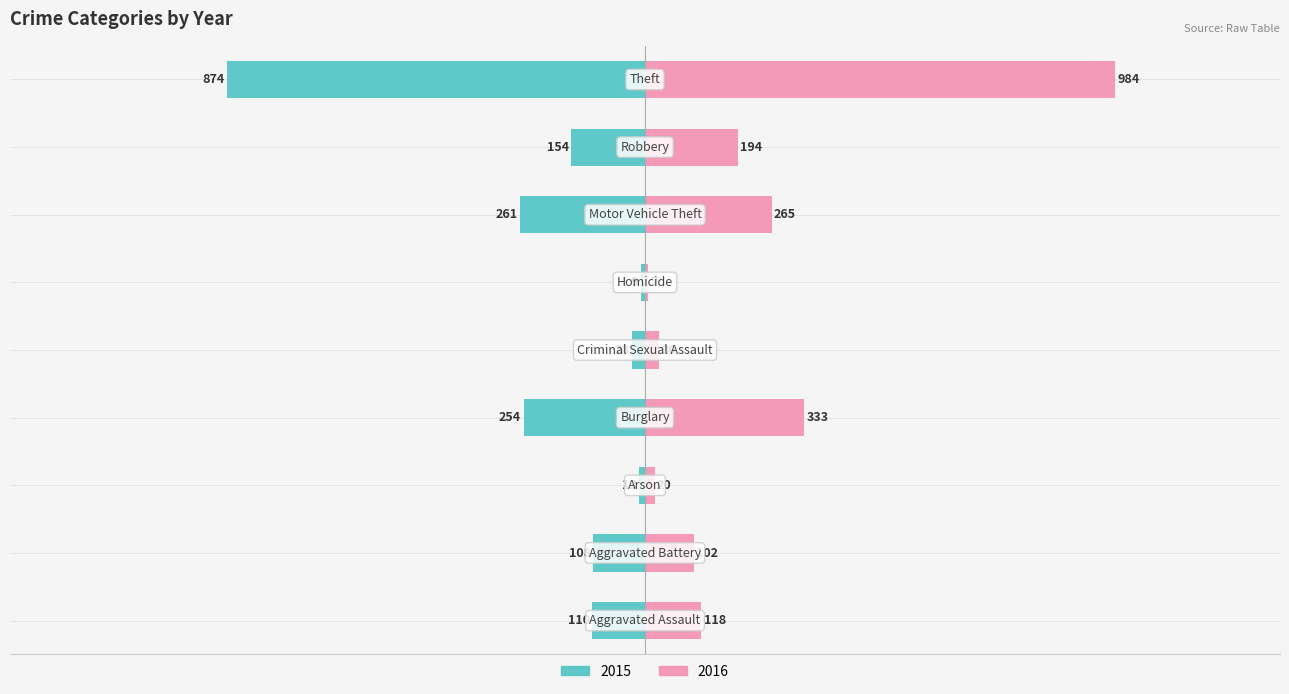

True or false: right has a value of 118 at Aggravated Assault.

True